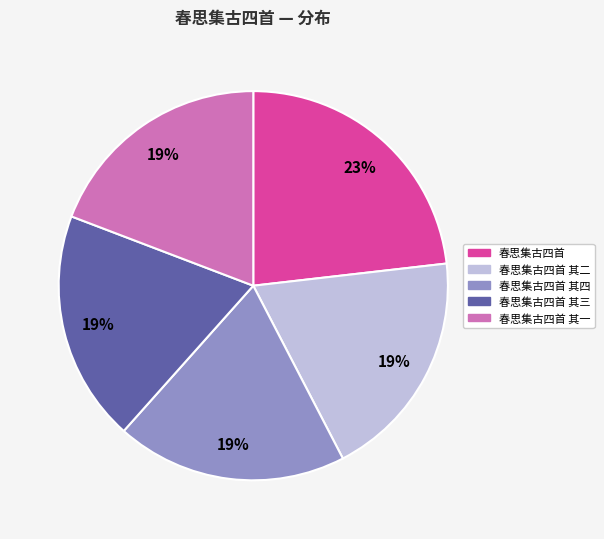

Approximately how many times larger is the value at 春思集古四首 其三 compared to 春思集古四首 其一?

1.0